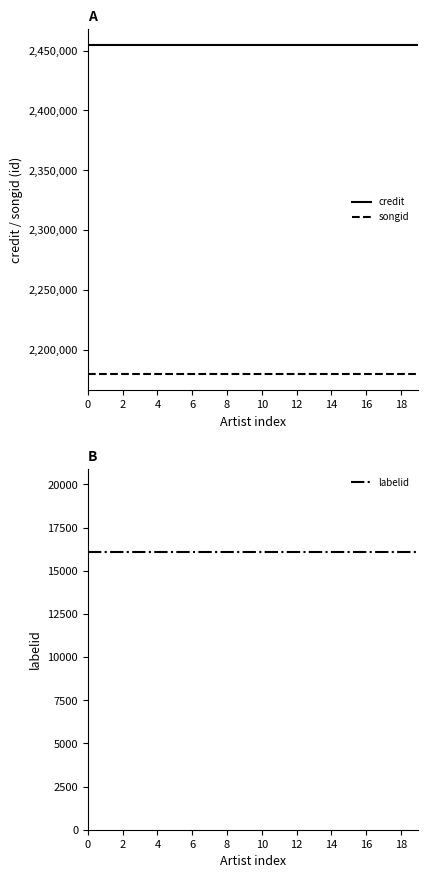

At 14, list the series in order from smallest to largest.

labelid, songid, credit